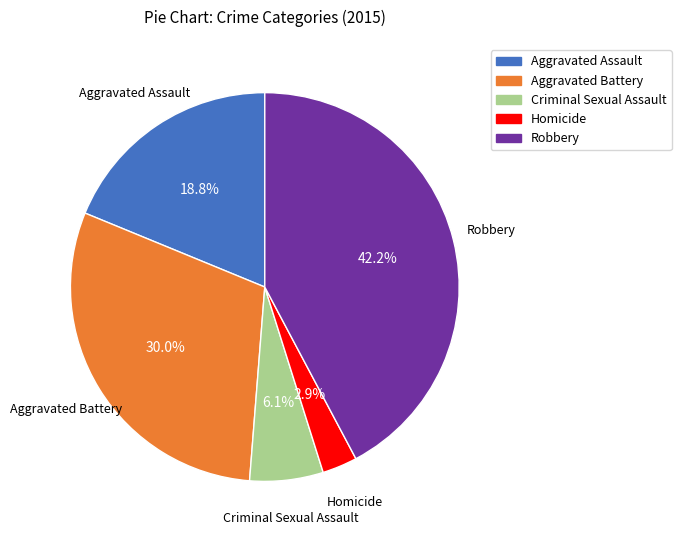

Approximately how many times larger is the value at Aggravated Assault compared to Robbery?

0.4